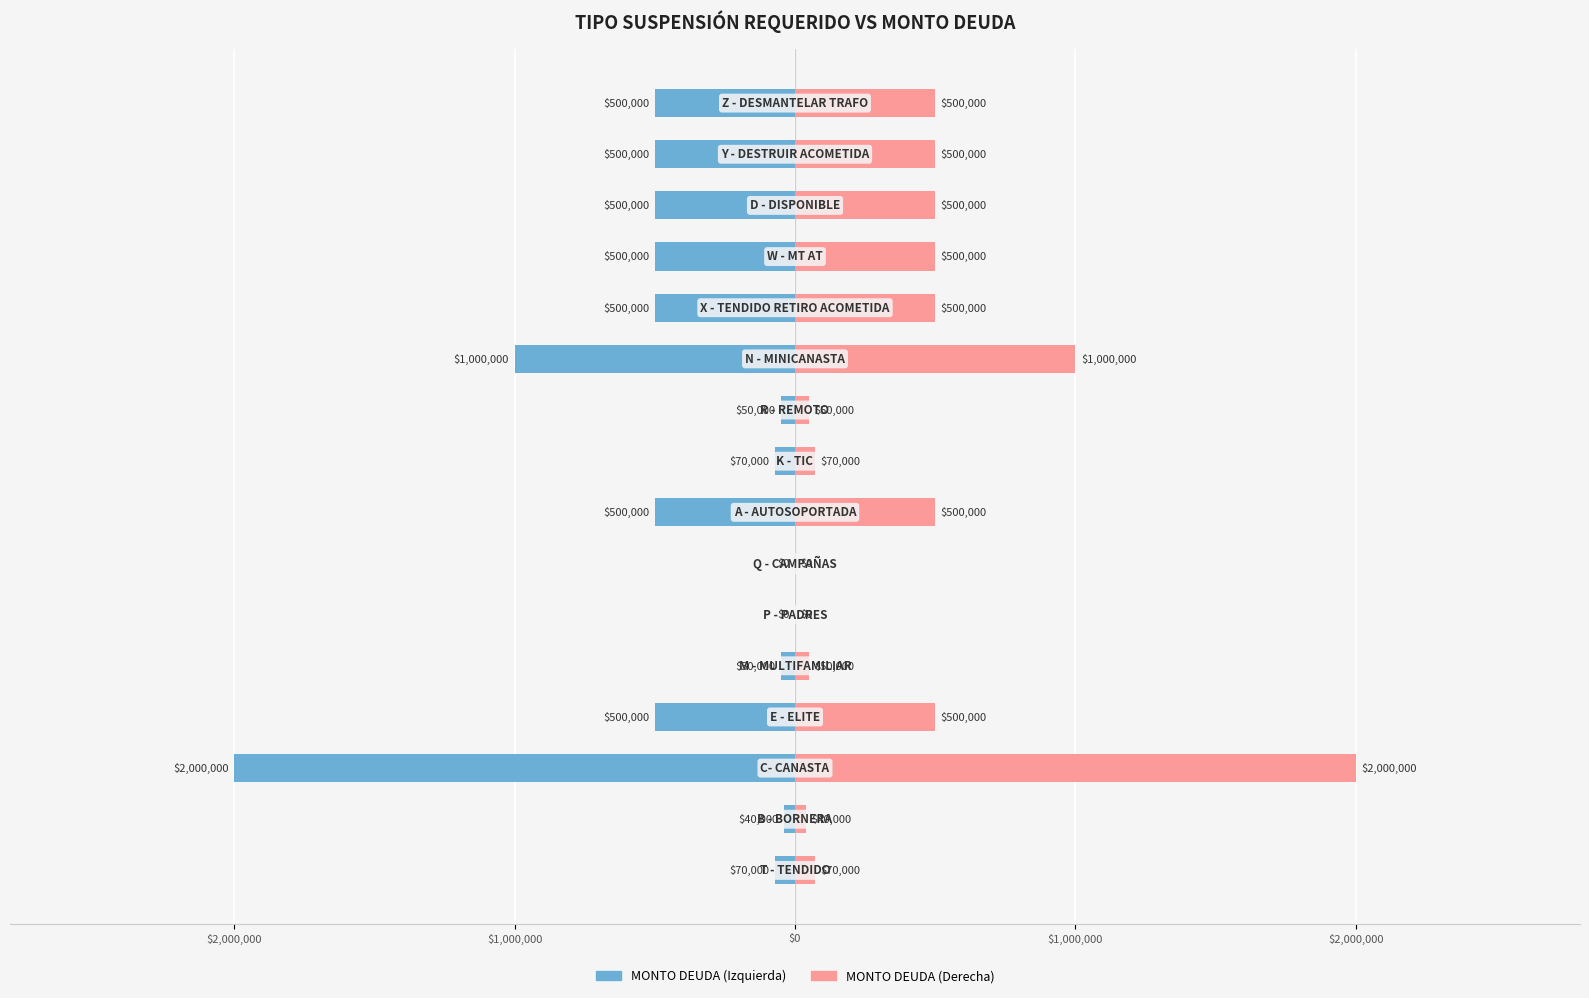

Reading left to right, extract all data points from this chart.

MONTO DEUDA: -70000	-40000	-2000000	-500000	-50000	0	0	-500000	-70000	-50000	-1000000	-500000	-500000	-500000	-500000	-500000
MONTO DEUDA (ref): 70000	40000	2000000	500000	50000	0	0	500000	70000	50000	1000000	500000	500000	500000	500000	500000